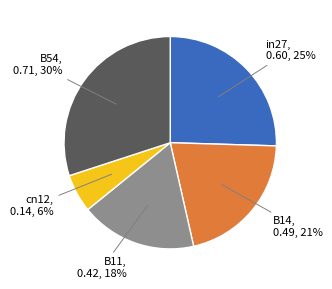

To the nearest percent, what is the difference between the largest and smallest slice percentages?

24%